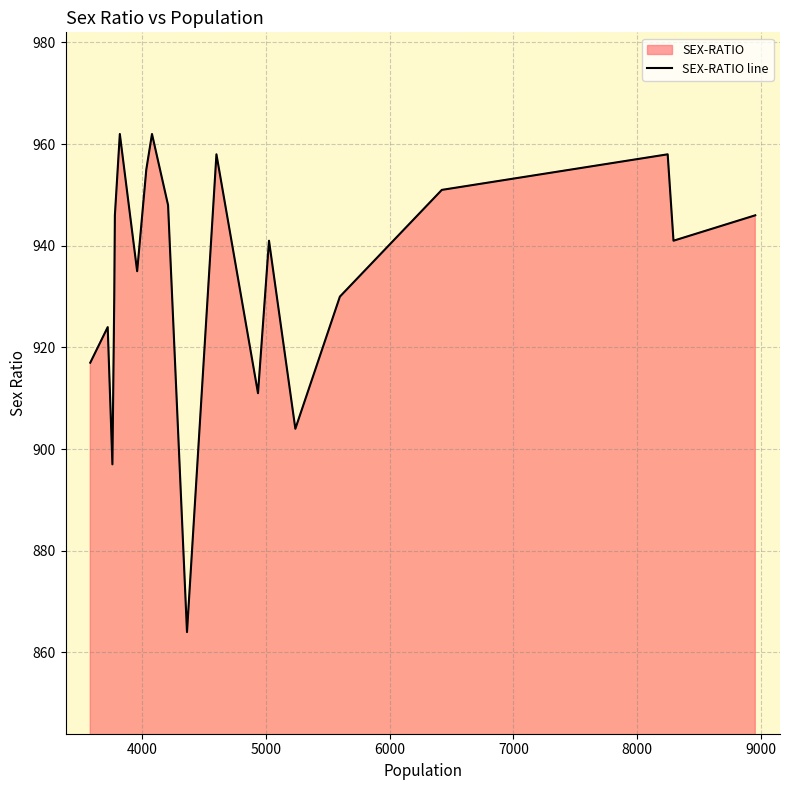

What is the smallest value displayed?

864